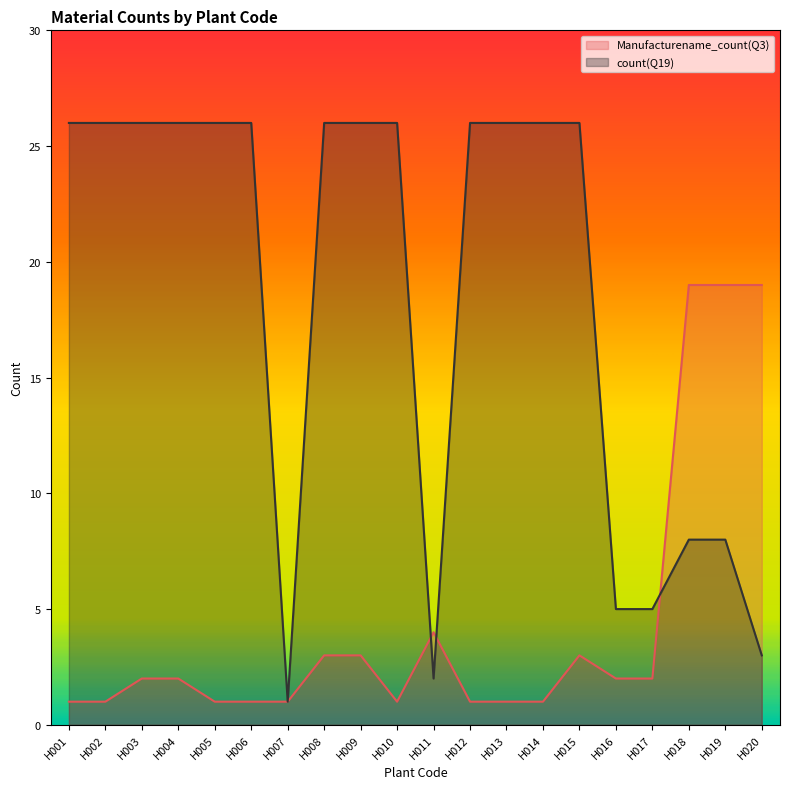

What is the total value across all series at H006?

27